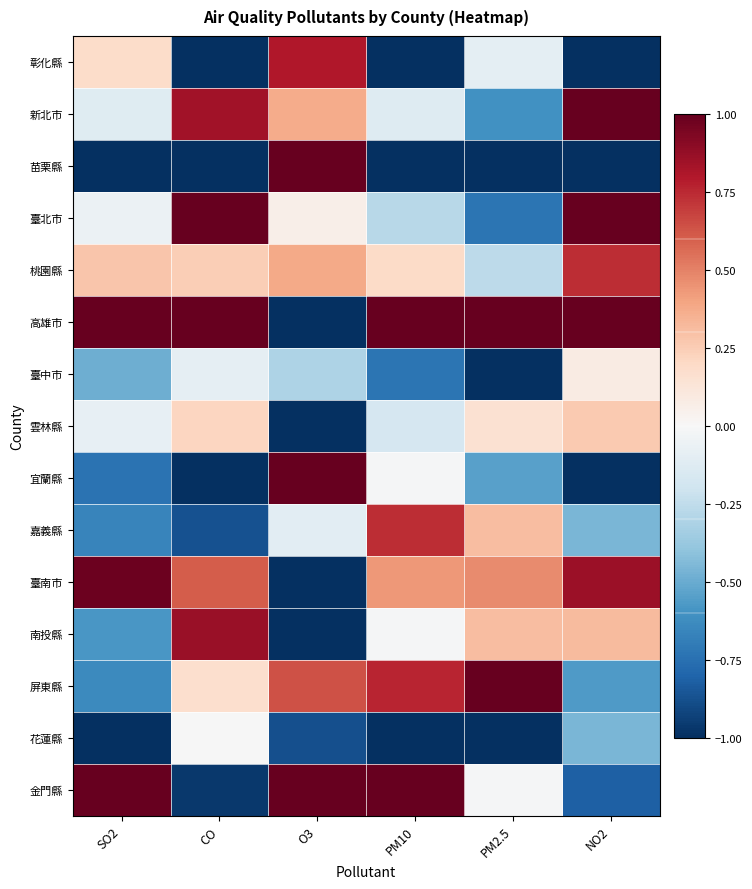

At which category does the chart reach its peak across all series?

SO2